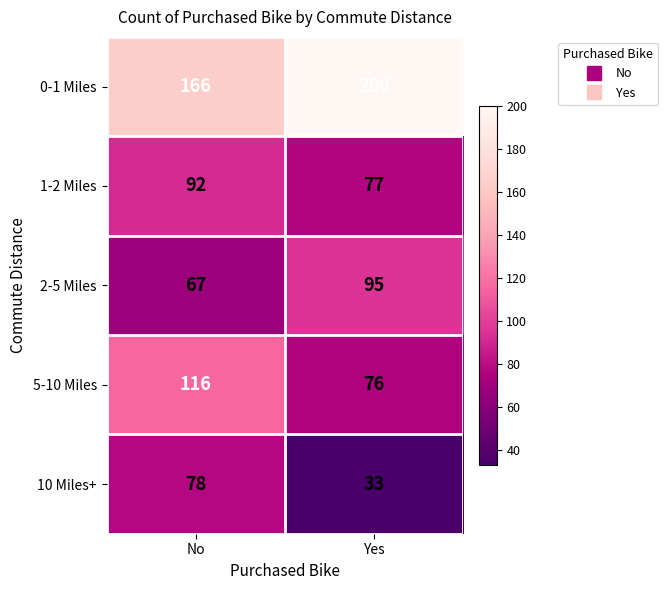

Which series has the largest range (max minus min)?

10 Miles+